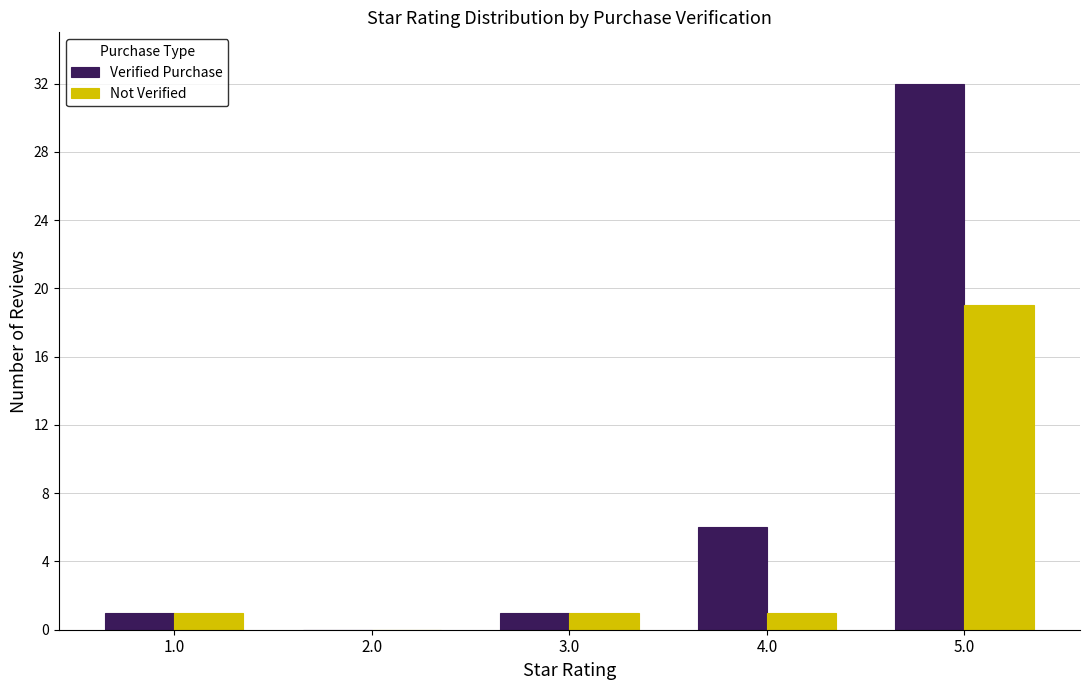

What is the approximate value of Verified Purchase at 5.0, to the nearest 10?

30